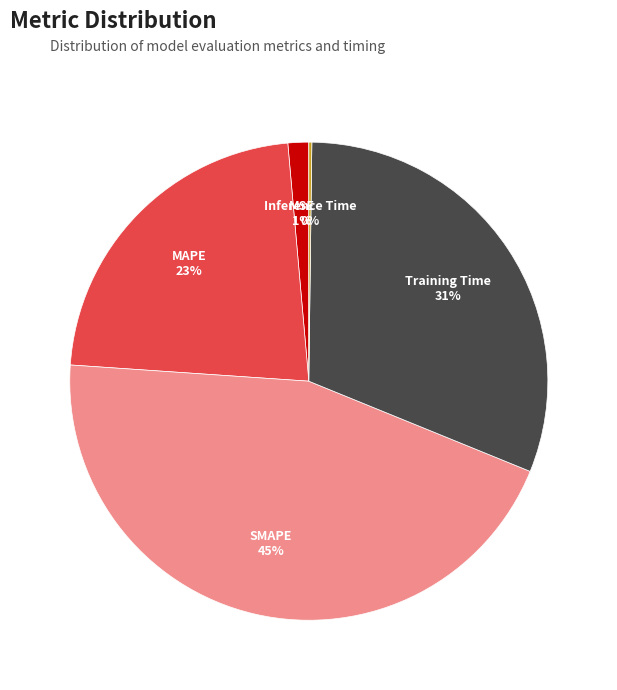

To the nearest percent, what is the difference between the largest and smallest slice percentages?

45%